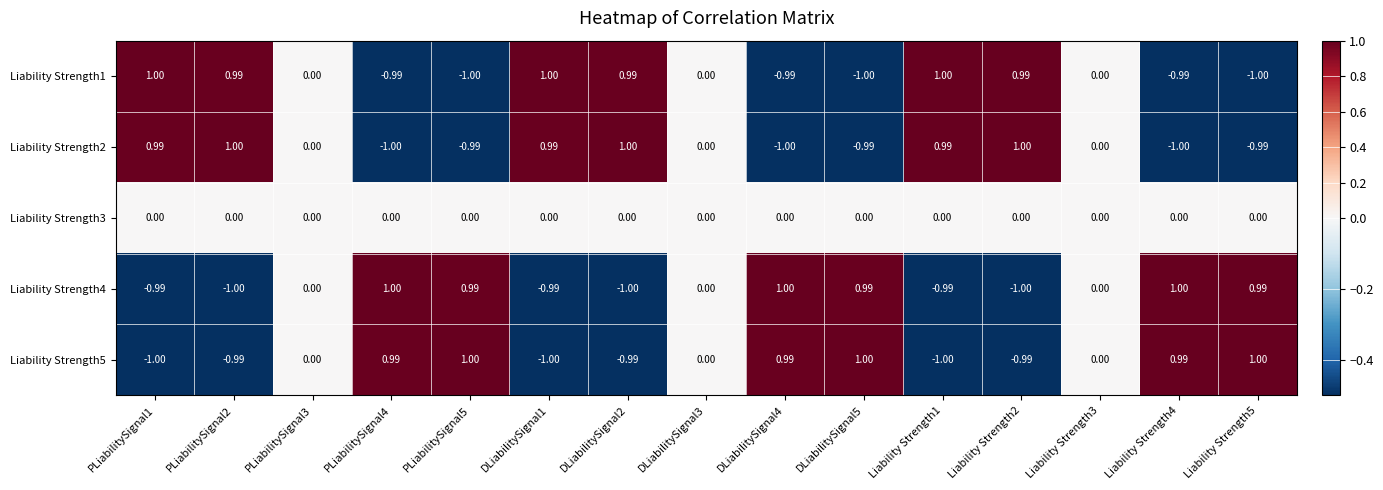

Is the value of Liability Strength3 at Liability Strength1 greater than the value of Liability Strength4 at DLiabilitySignal4?

No